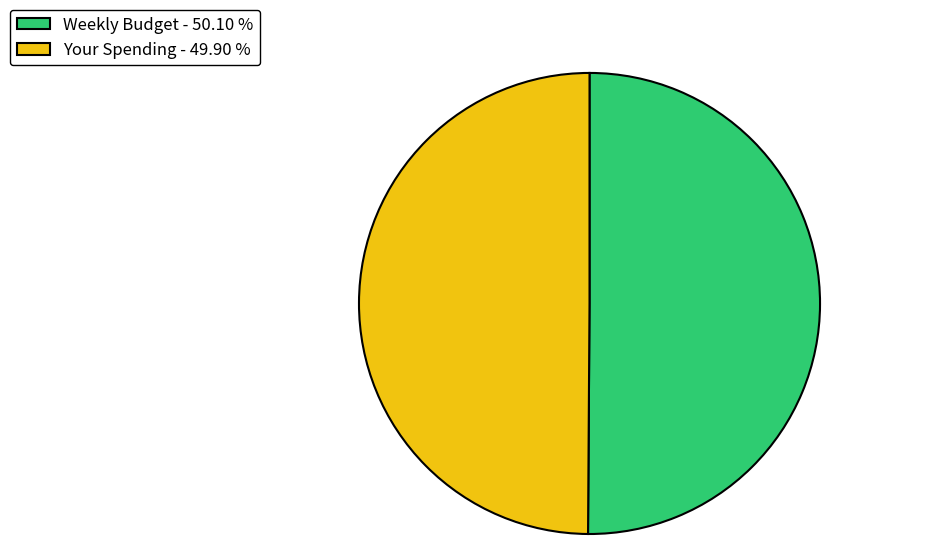

Approximately how many times larger is the value at Weekly Budget - 50.10 % compared to Your Spending - 49.90 %?

1.0